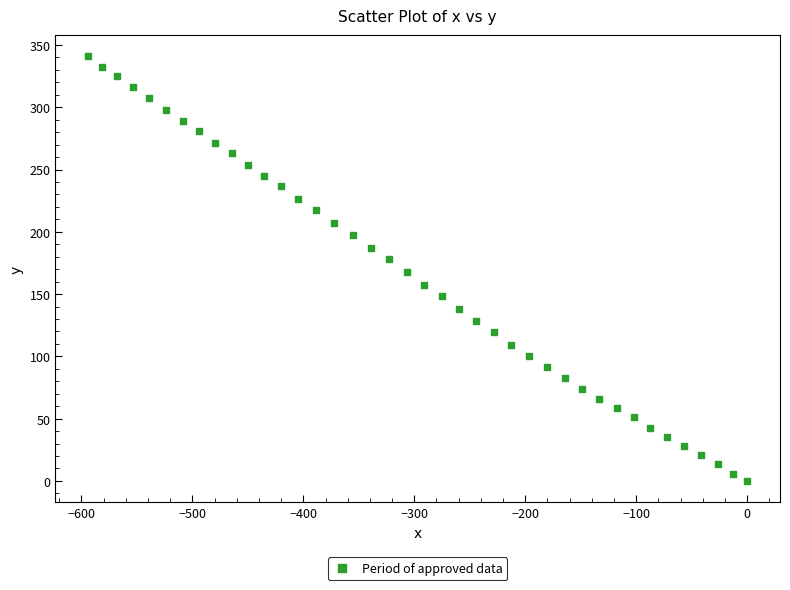

What is the range of X values (max minus min)?

593.8